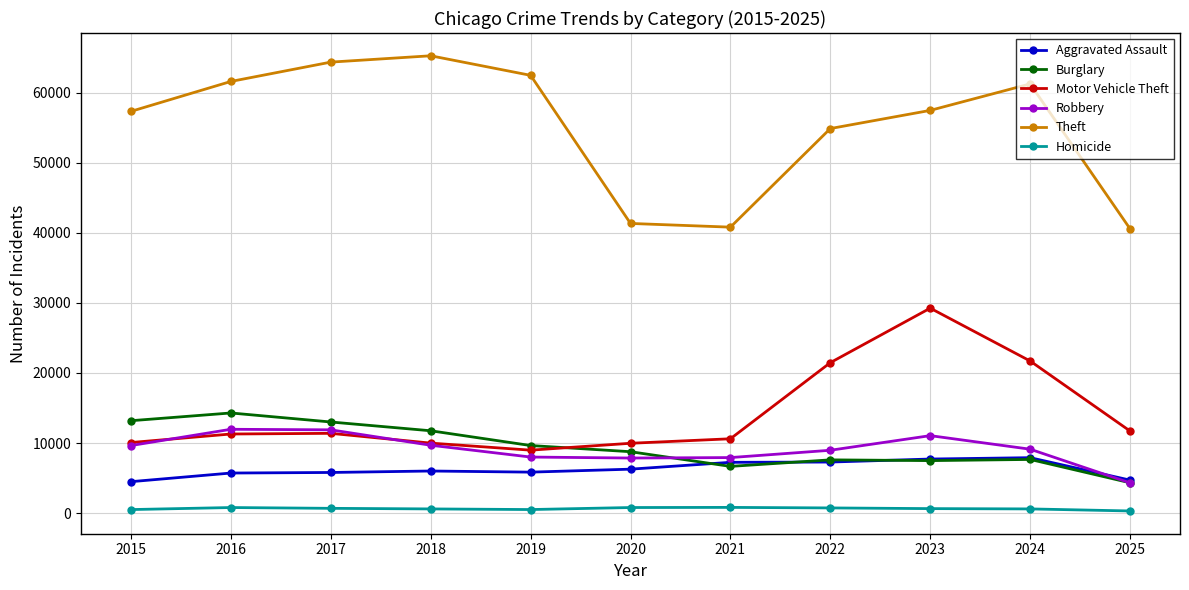

What is the maximum value for Motor Vehicle Theft?

29255